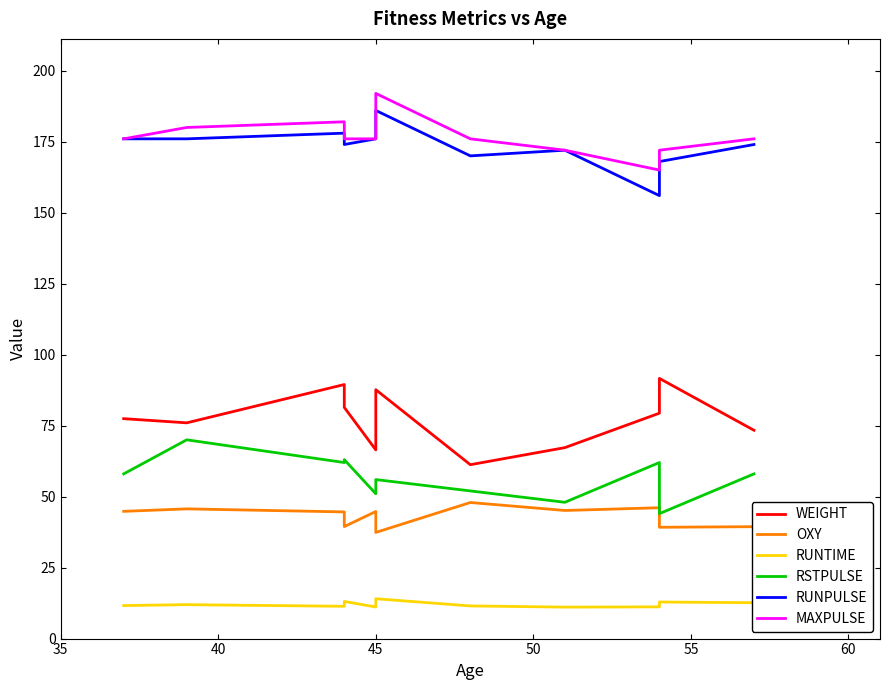

How many interior local peaks does the RSTPULSE series have?

4